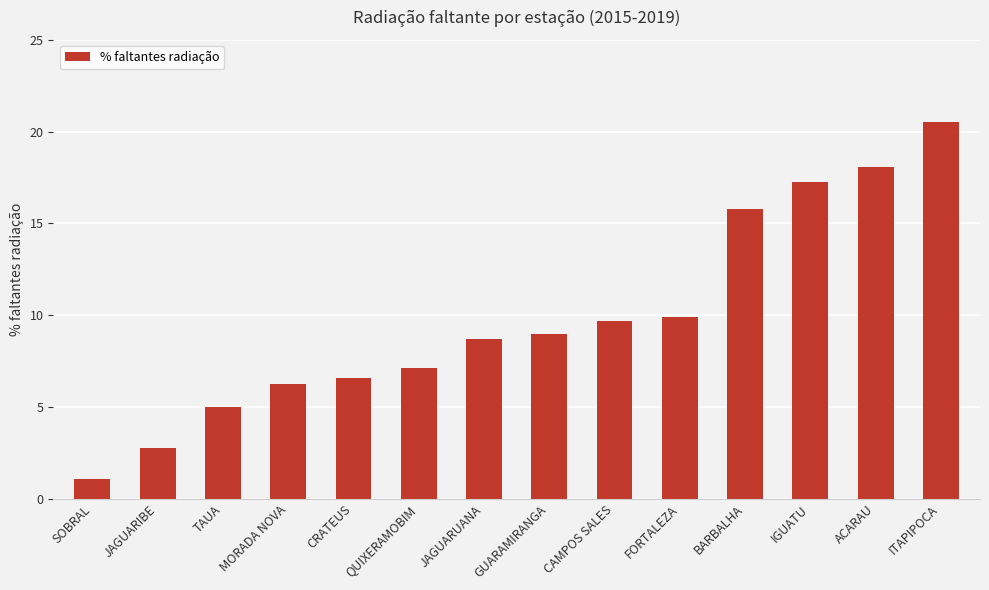

What is the approximate value at GUARAMIRANGA?

9.0